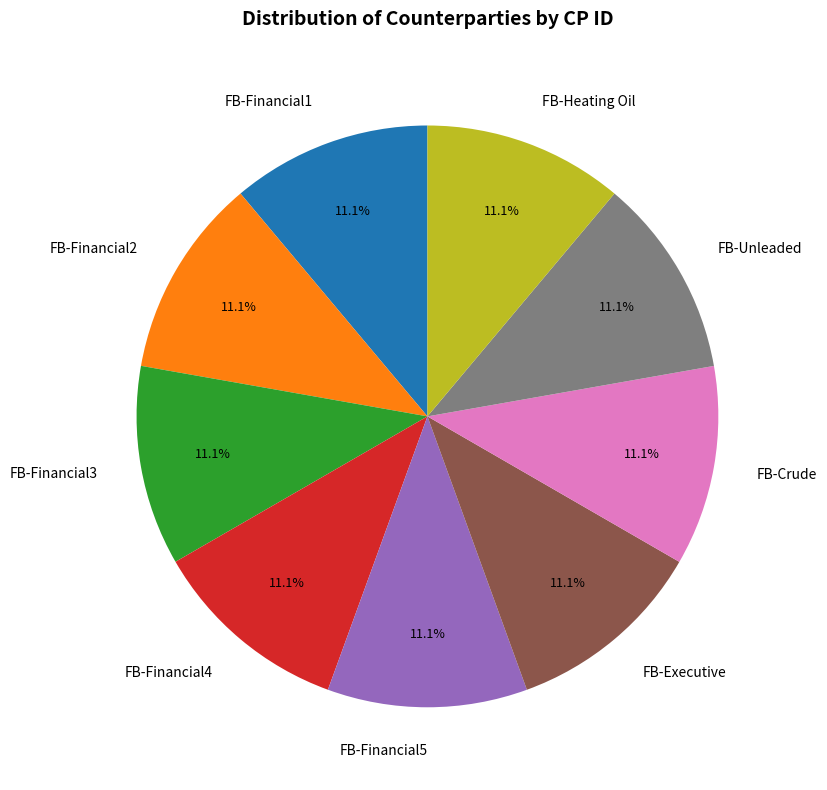

The FB-Crude slice represents 25% of the pie. True or false?

False